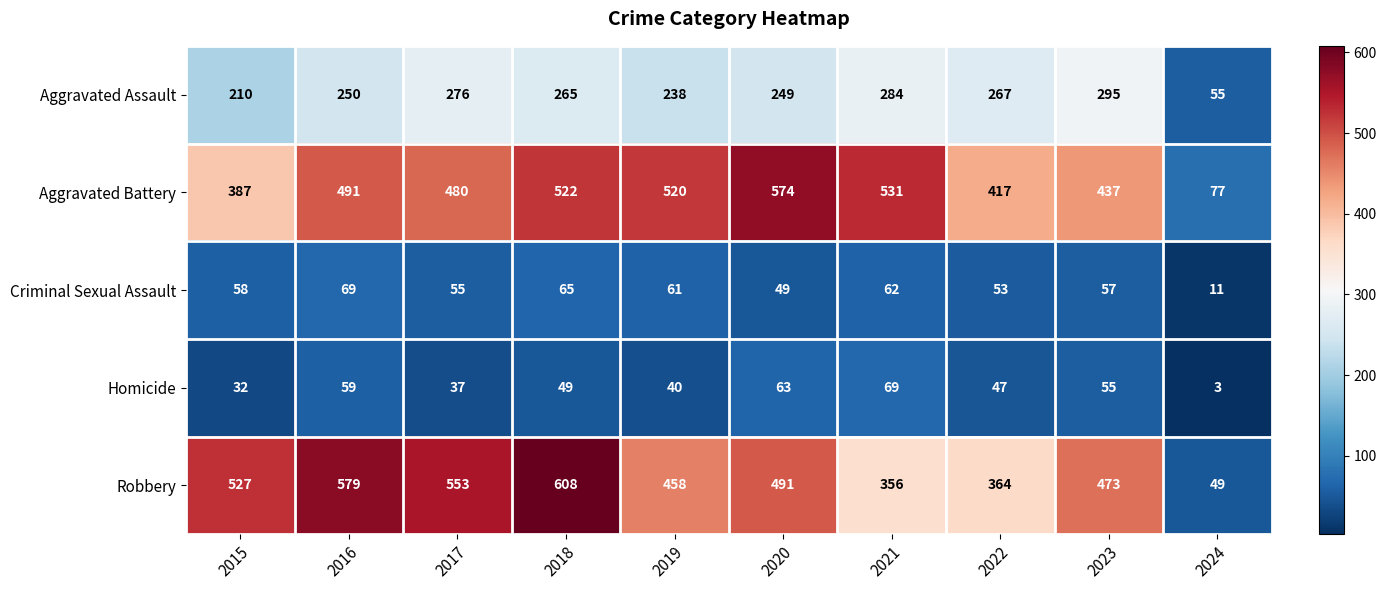

Is it true that Robbery equals 1009 at 2016?

False